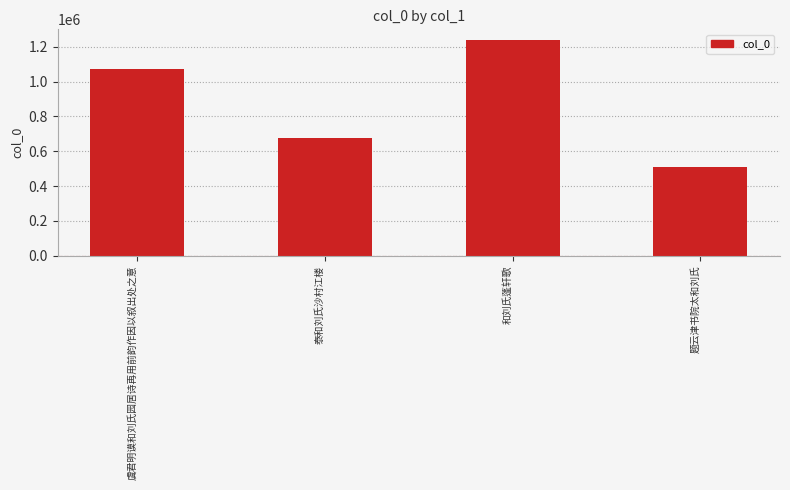

Is it true that the value at 和刘氏蓬轩歌 is 610607?

False